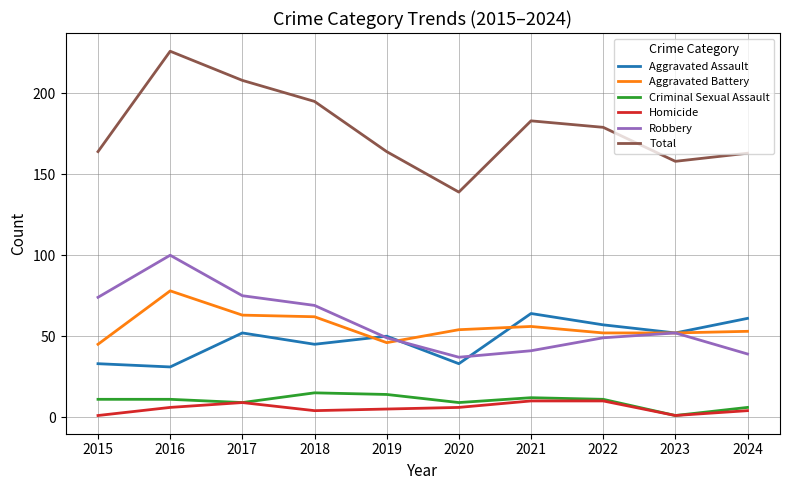

Is the value of Total at 2022 greater than the value of Aggravated Battery at 2020?

Yes